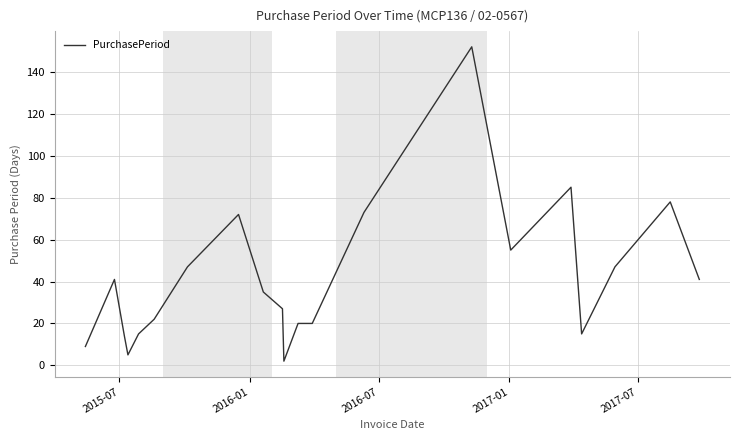

What is the greatest value displayed?

152